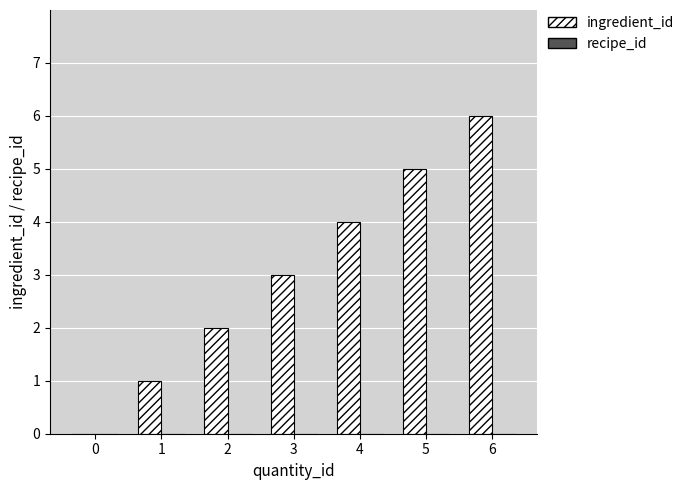

What is the sum of all values?

21